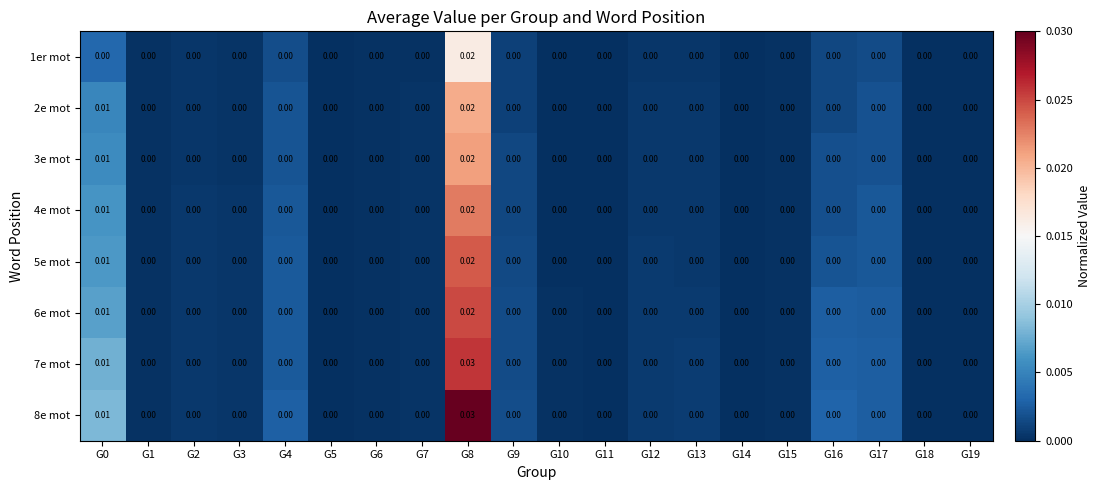

How many data points does each series have?

20